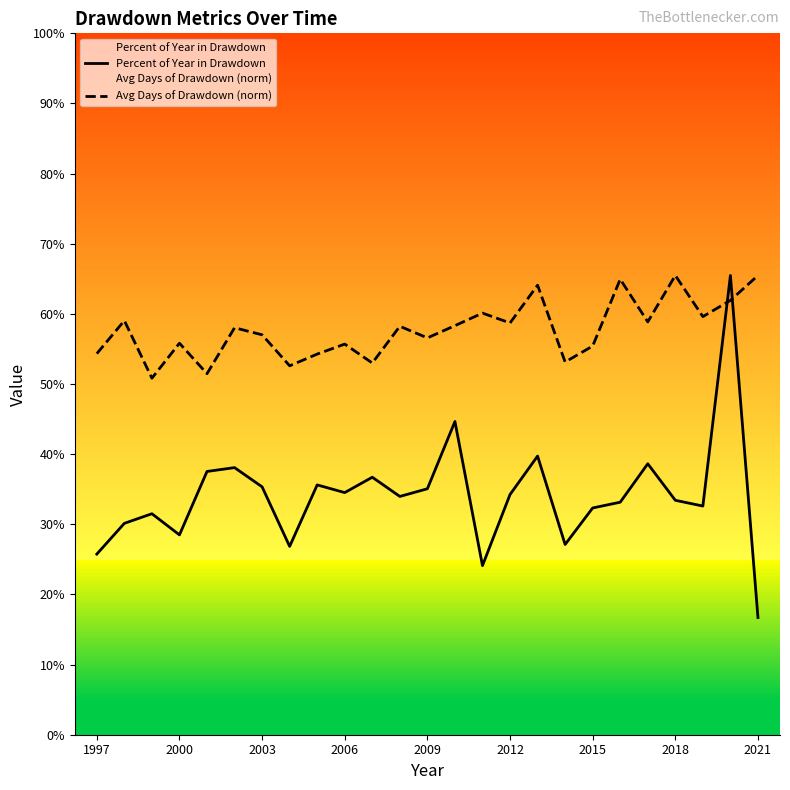

True or false: Avg Days of Drawdown (norm) has more than 1 interior local peaks.

True